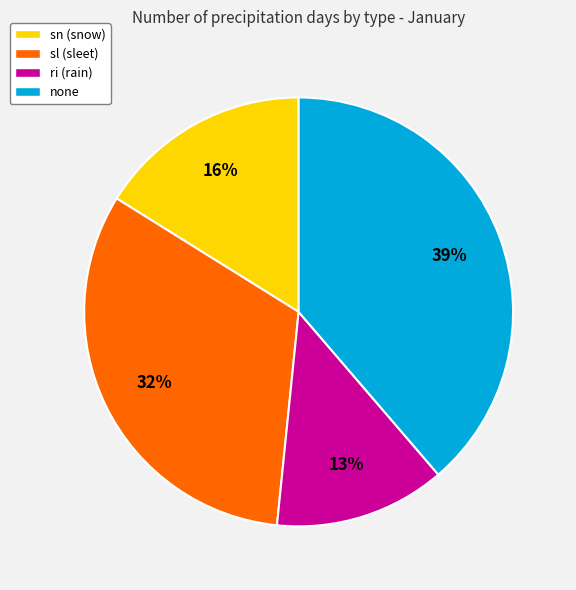

What is the ratio of the value at sl (sleet) to the value at ri (rain)?

2.5